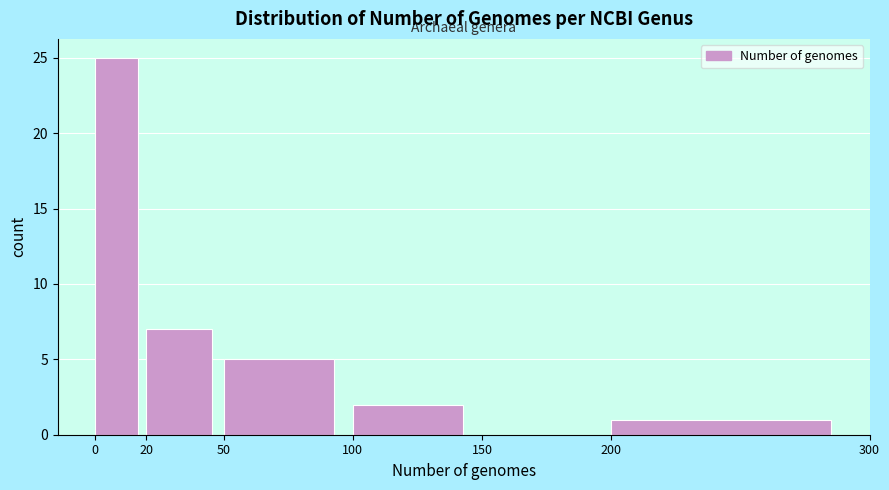

Reading left to right, list every bar in this chart as the range it spans on the x-axis followed by its height. The values are not printed on the chart, so give them approximately, as read against the axis.

0 to 20: 25
20 to 50: 7
50 to 100: 5
100 to 150: 2
150 to 200: 0
200 to 300: 1